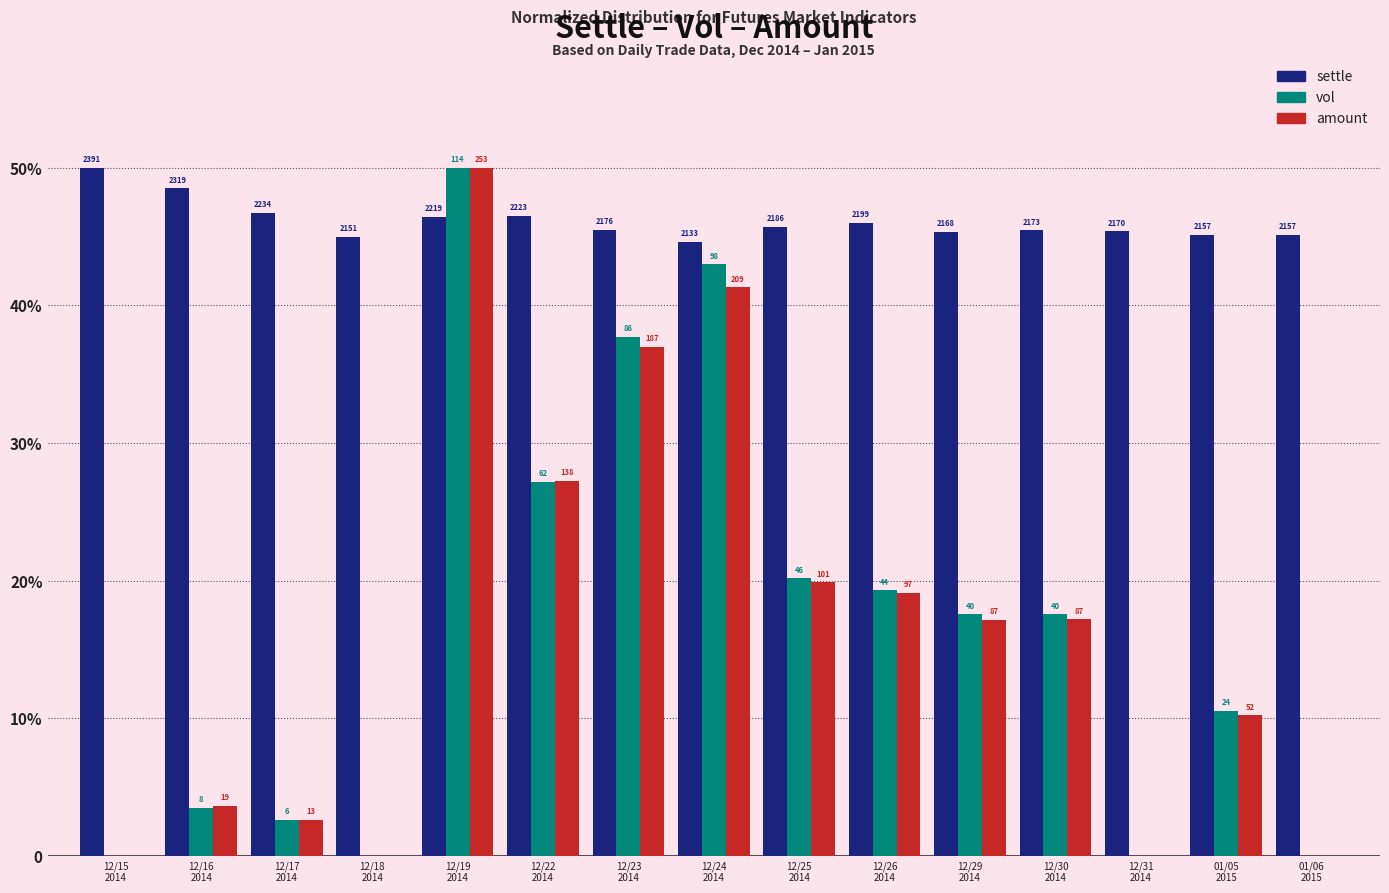

Does the chart contain stacked bars?

No